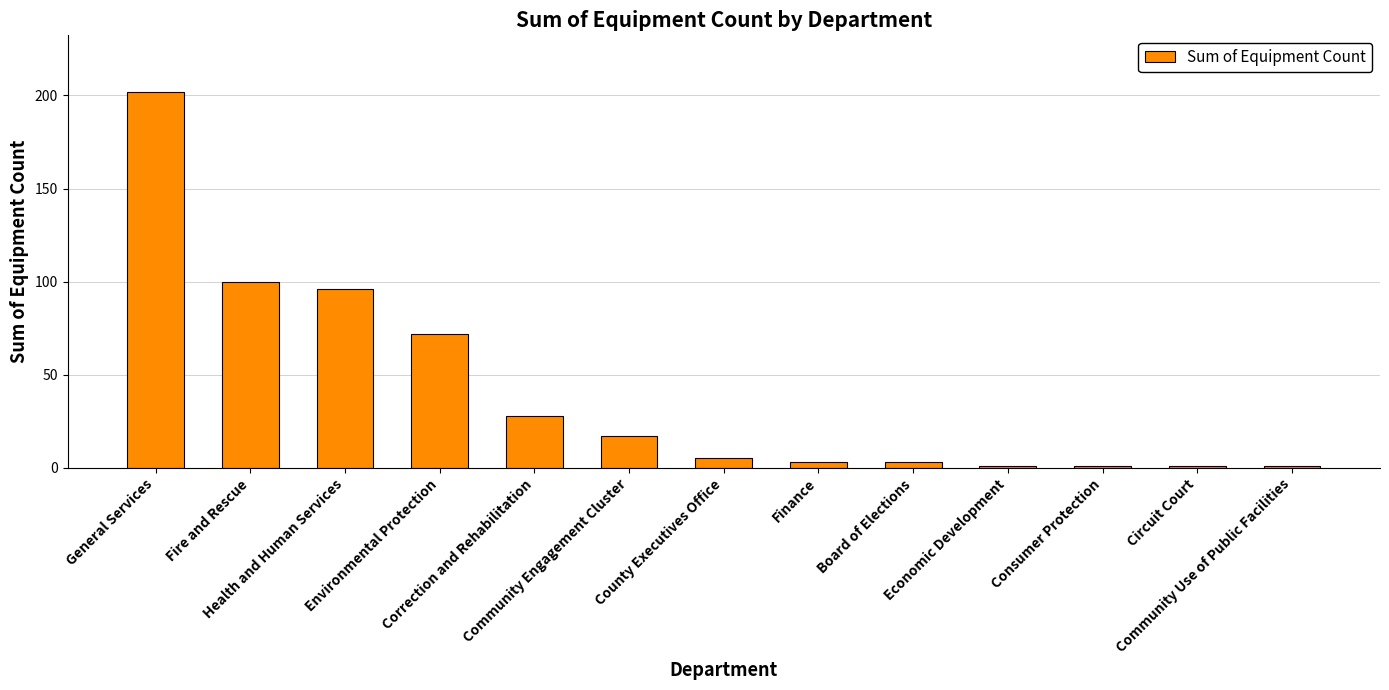

At which category does the chart reach its peak across all series?

General Services